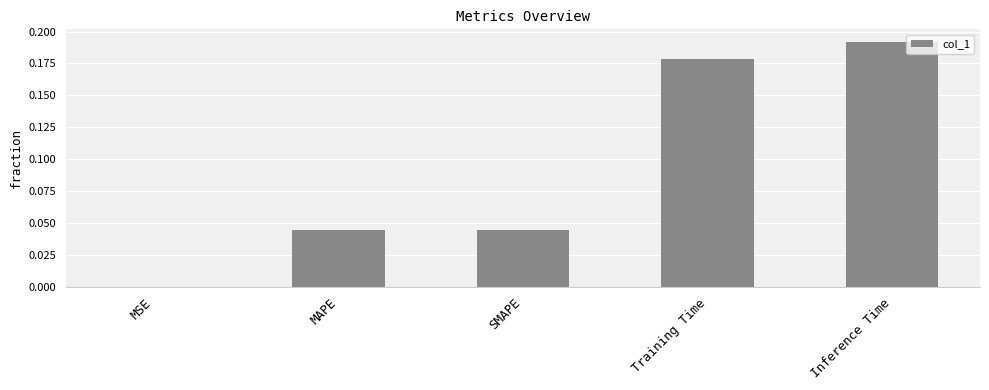

Between SMAPE and Inference Time, which is larger?

Inference Time